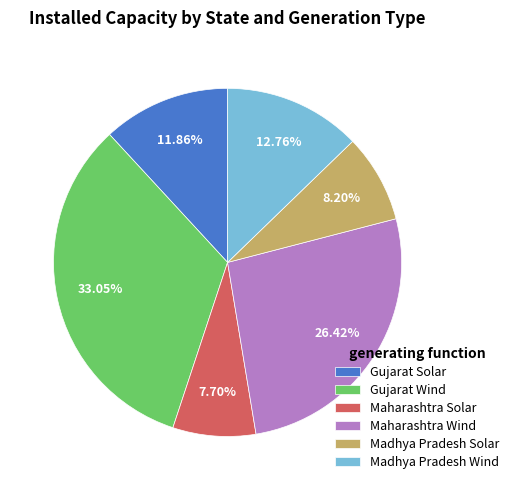

Combined, what portion of the pie is Gujarat Solar and Gujarat Wind?

44.9%